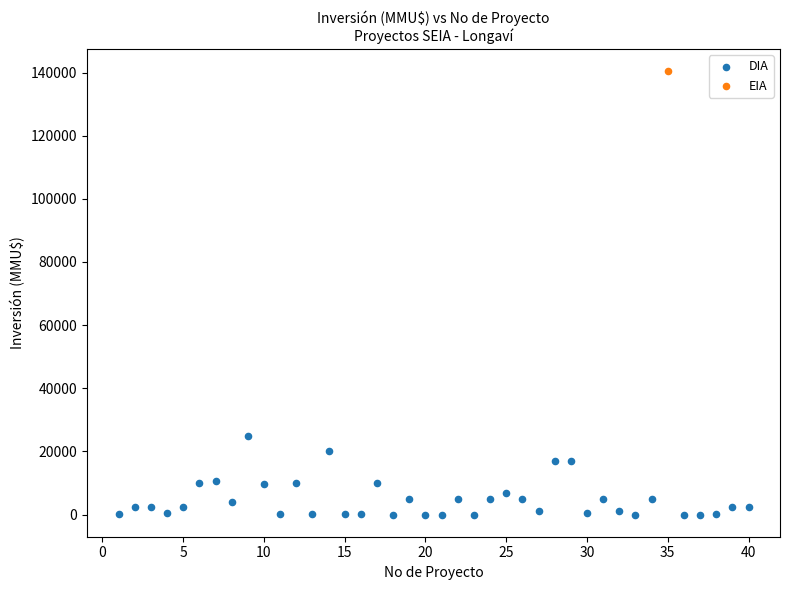

What are all the series names shown in the legend?

DIA, EIA